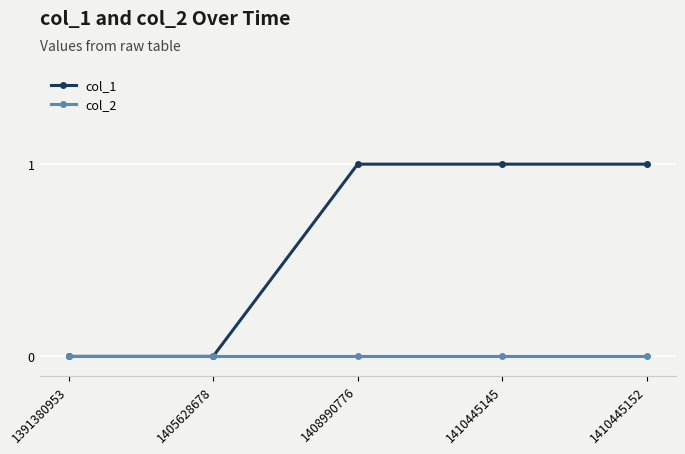

Which series has the largest total across all categories?

col_1